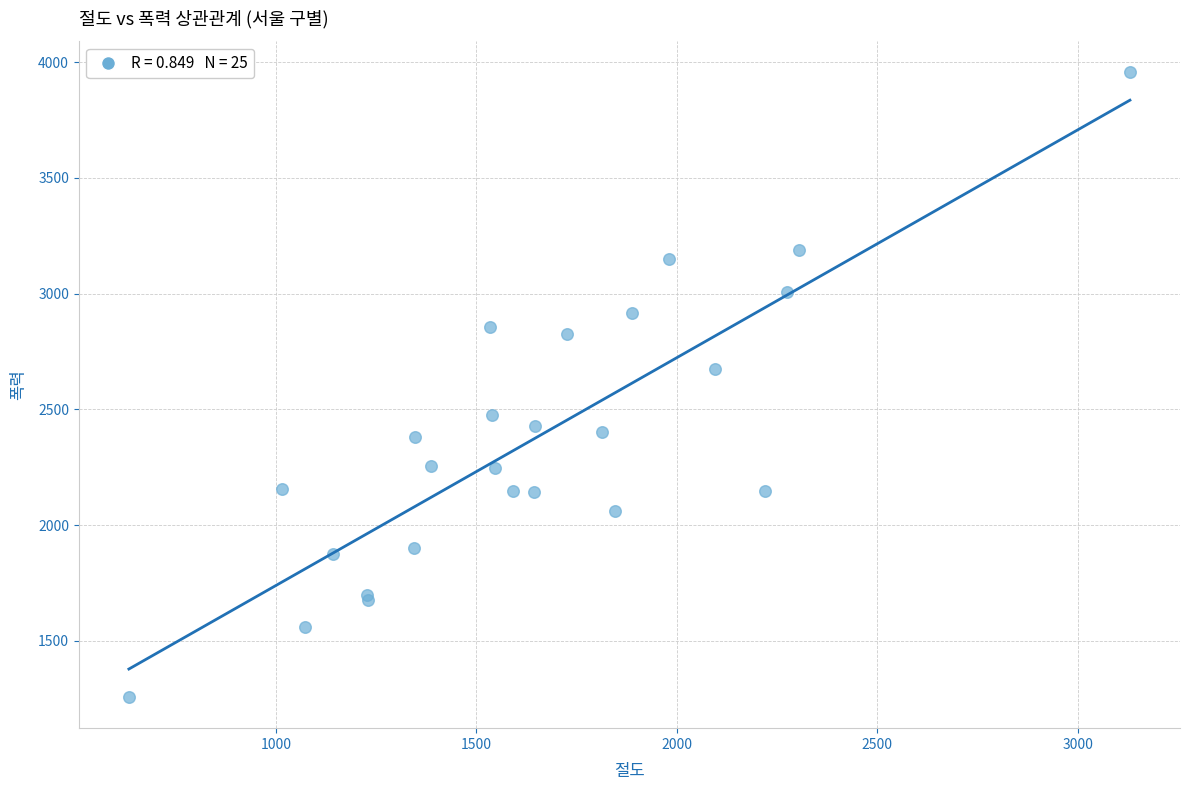

What Y value in the scatter plot is closest to 2607?

2673